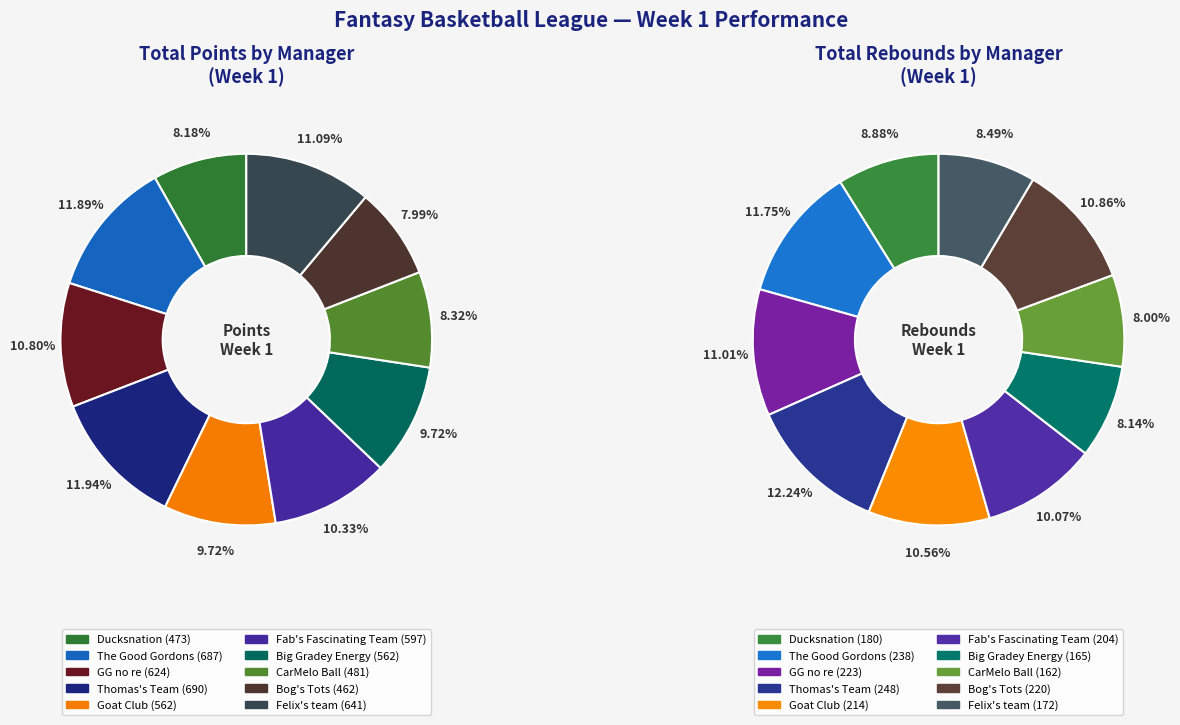

Does 6 represent more than half of the total?

No